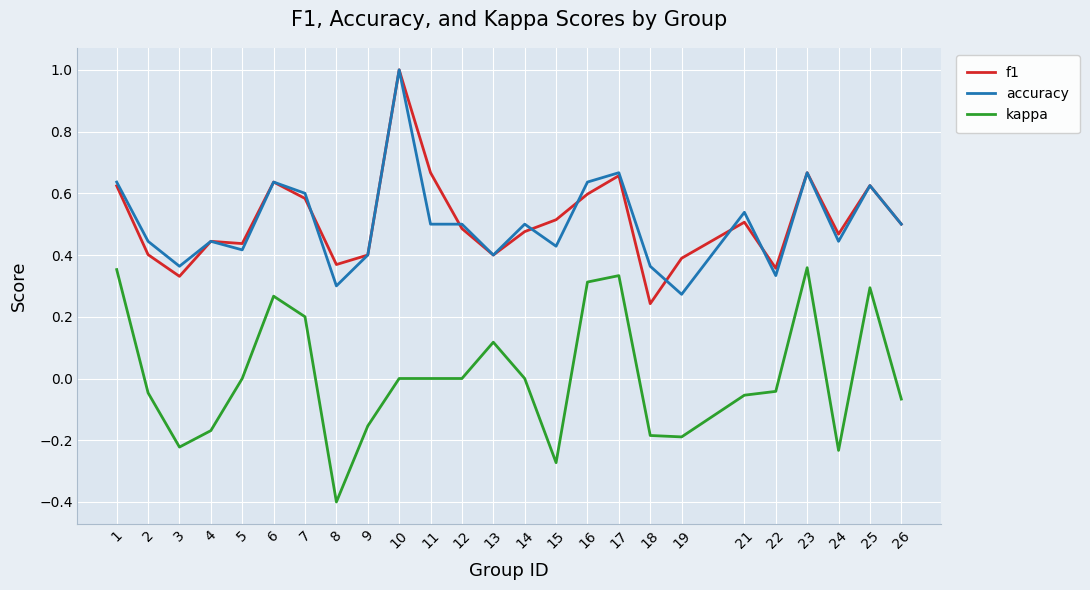

Rank the series at 11 from lowest to highest value.

kappa, accuracy, f1